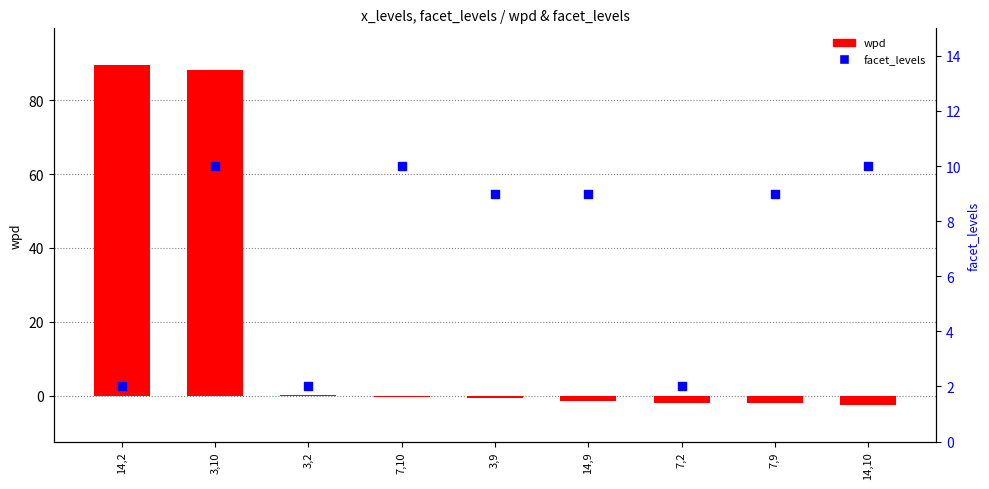

Is the value of wpd at 7,9 greater than the value of facet_levels at 7,2?

No